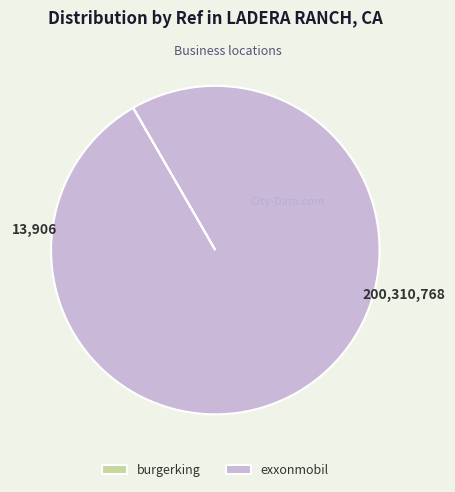

Which slice is the largest?

exxonmobil